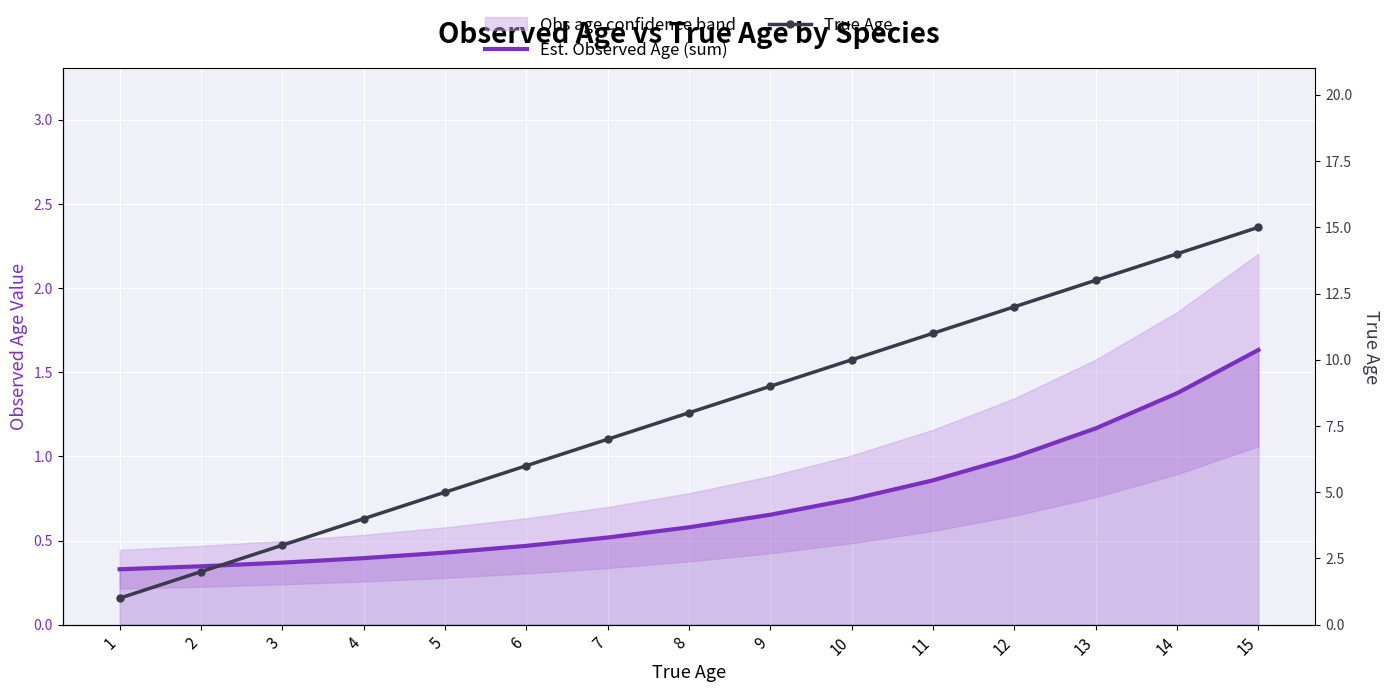

Reading right to left, extract all data points from this chart.

Est. Observed Age (sum): 1.6	1.4	1.2	1.0	0.9	0.7	0.7	0.6	0.5	0.5	0.4	0.4	0.4	0.3	0.3
True Age: 15.0	14.0	13.0	12.0	11.0	10.0	9.0	8.0	7.0	6.0	5.0	4.0	3.0	2.0	1.0